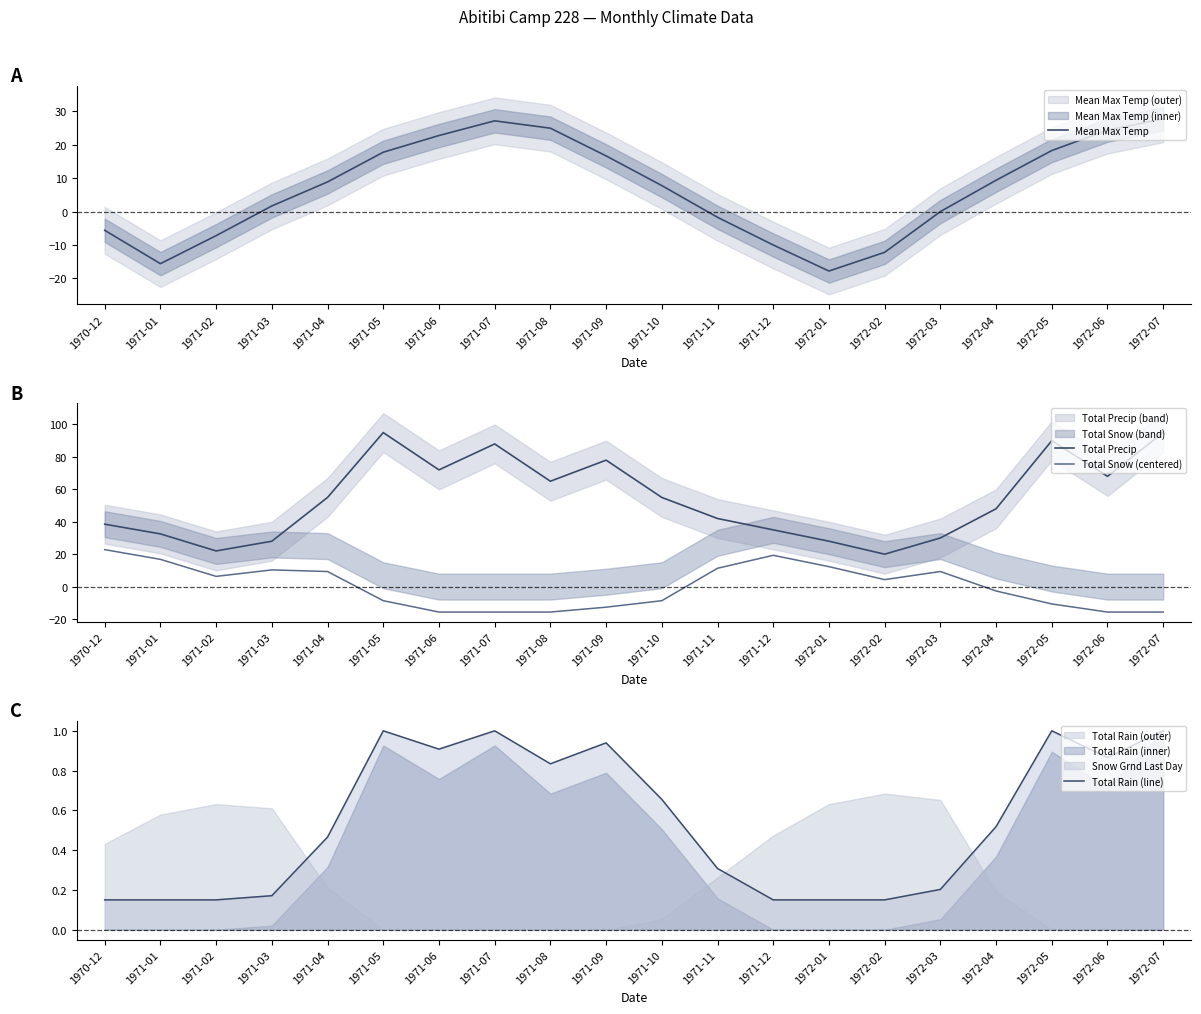

True or false: Total Rain (line) has more than 2 interior local peaks.

True